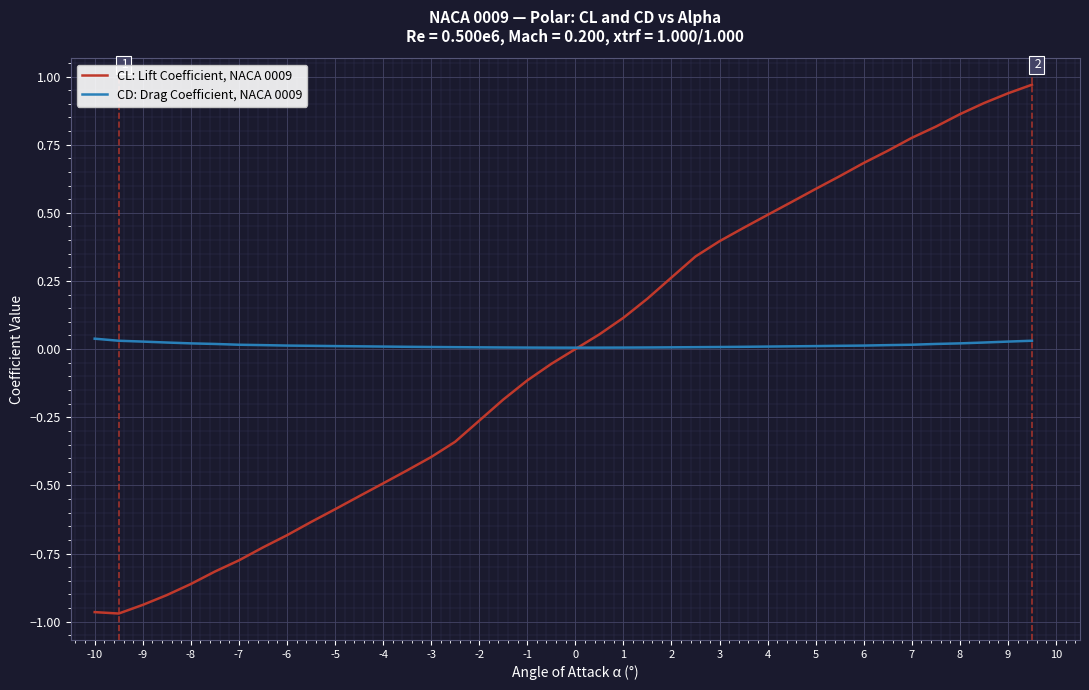

Which series has the largest range (max minus min)?

CL: Lift Coefficient, NACA 0009